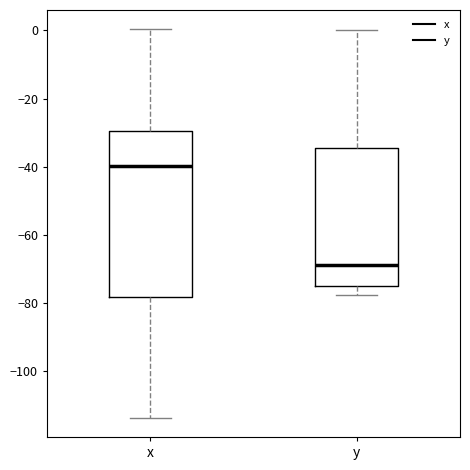

Reading left to right, read every box against the y-axis: the position of its median line, the range the box covers, and the ends of its whiskers. The values are not printed on the chart, so give them approximately, as read against the axis.

x: median -40, box -78 to -30, whiskers -114 to 0
y: median -68, box -74 to -34, whiskers -78 to 0